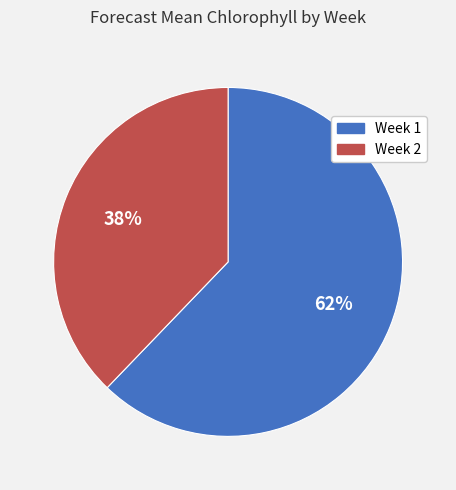

Count the number of slices in the pie.

2